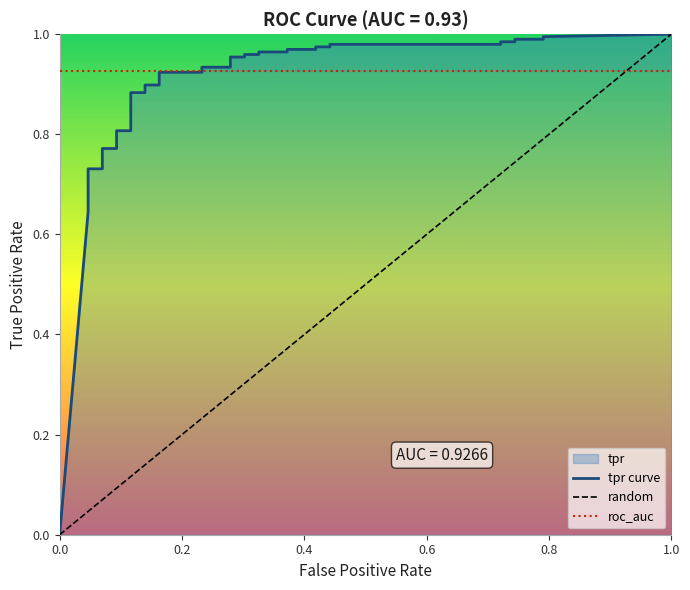

Which series has the largest range (max minus min)?

tpr